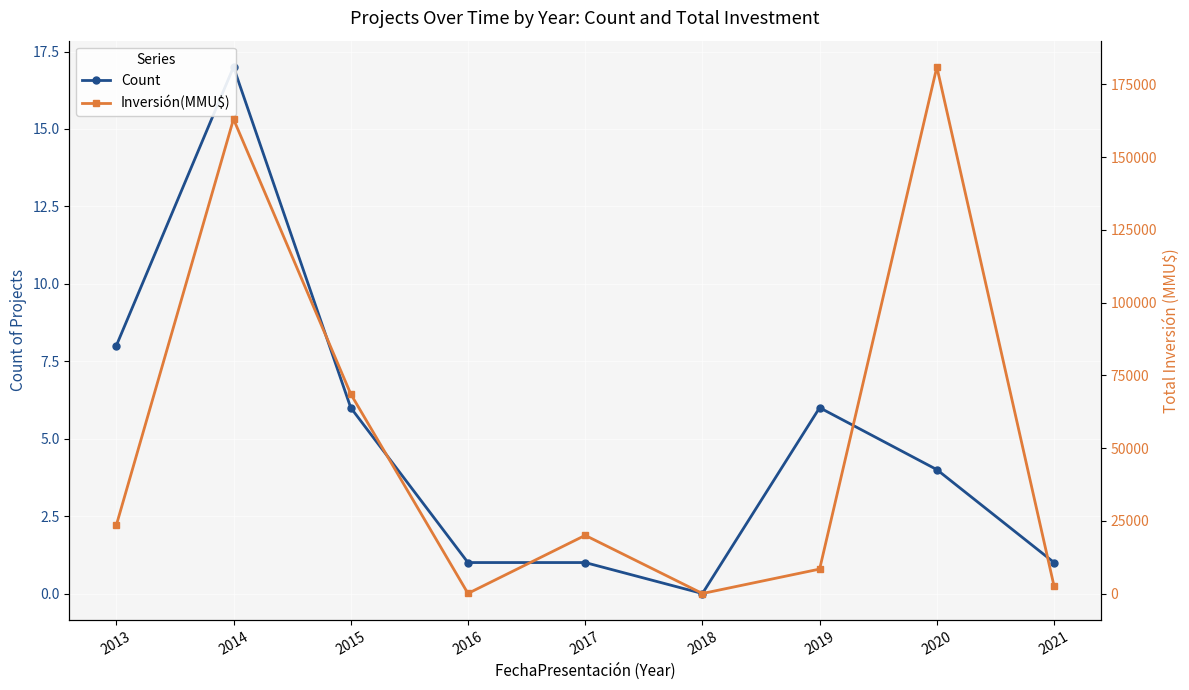

Is it true that Count equals 11 at 2013?

False